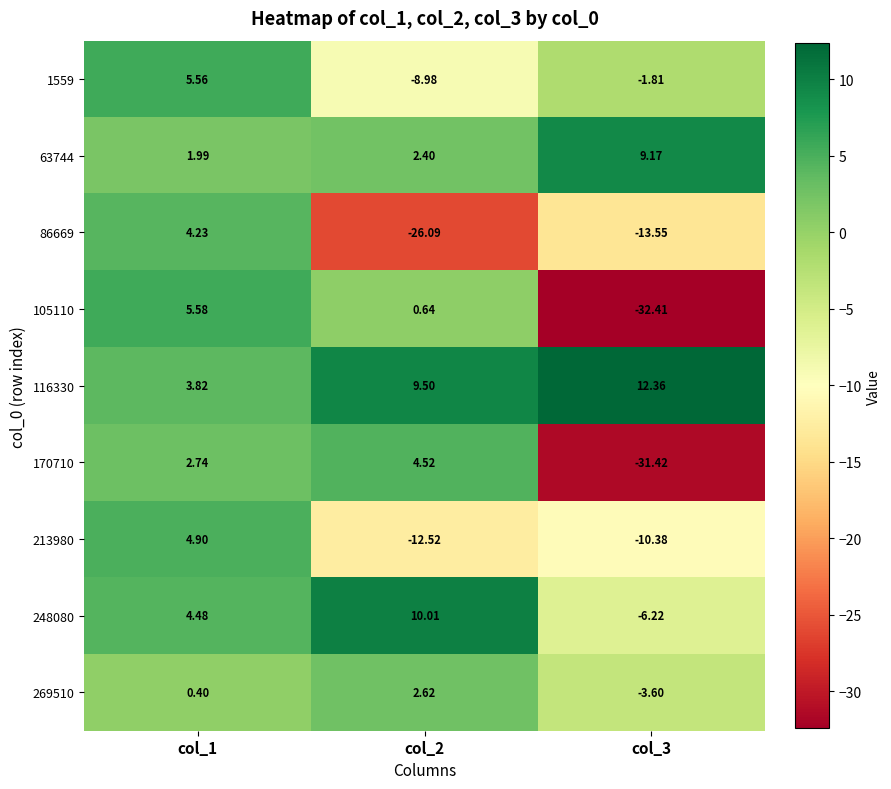

Which series has the largest range (max minus min)?

105110